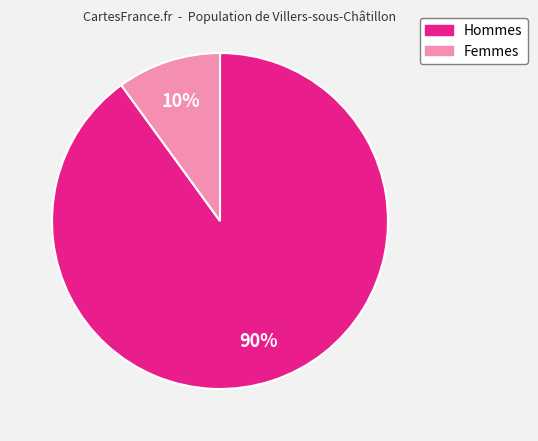

Is there any slice that represents more than half of the pie?

Yes